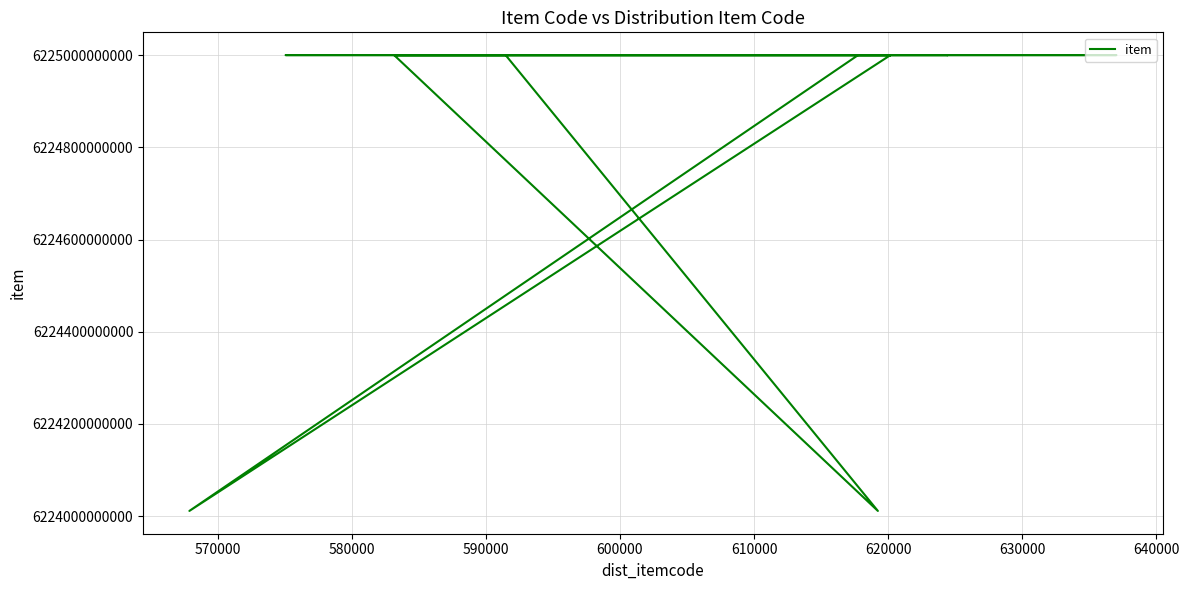

Between 600000 and 640000, which is larger?

640000